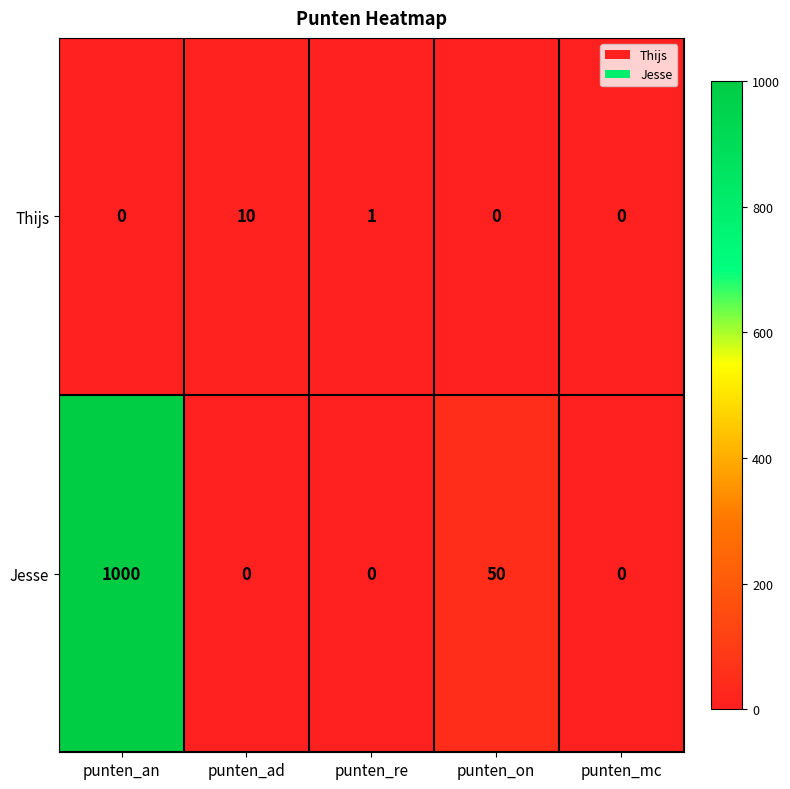

List the series in order of their peak value, highest first.

Jesse, Thijs